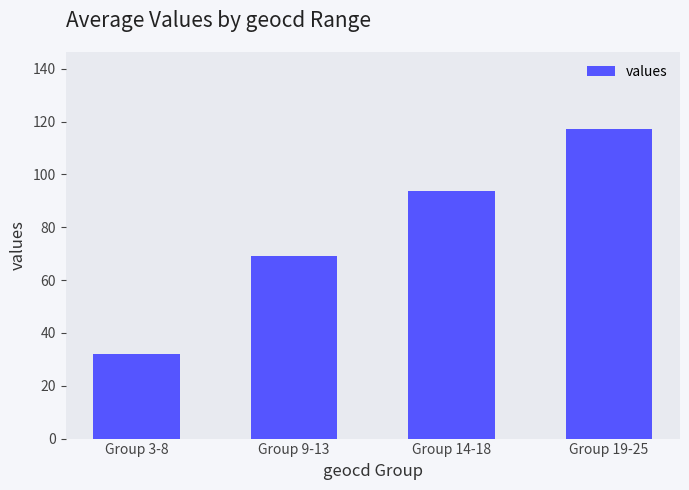

True or false: the data shows 181.0 at Group 19-25.

False